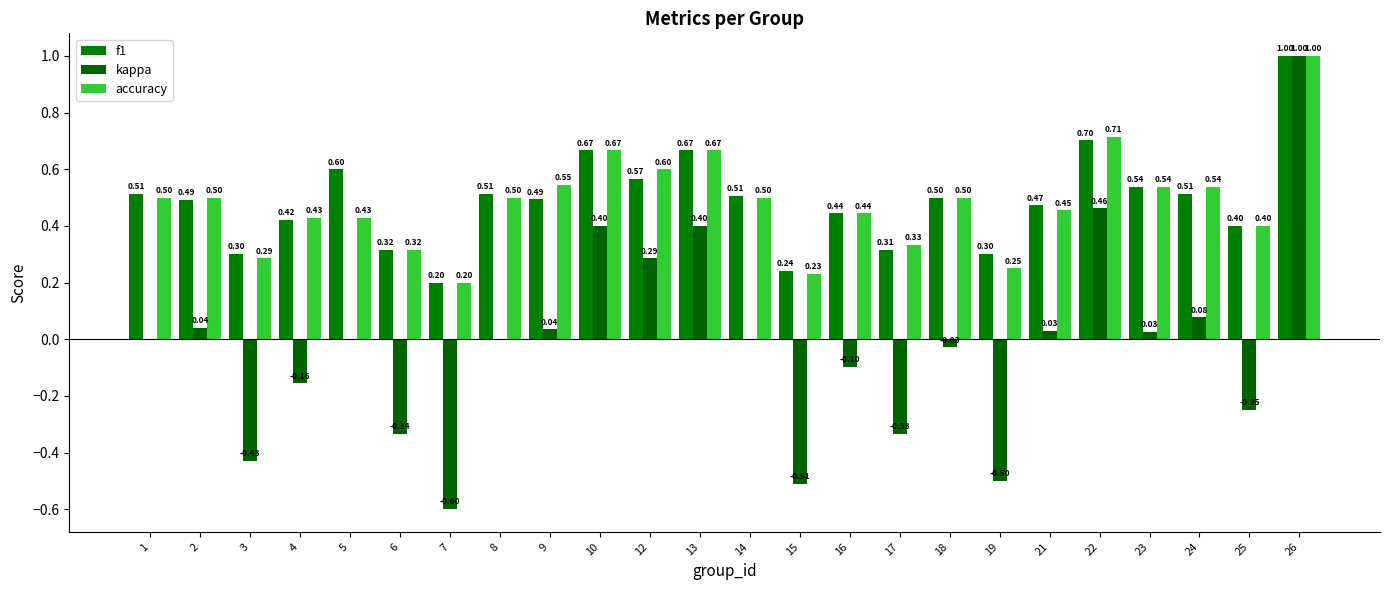

Reading left to right, transcribe all the data shown in this chart.

f1: 0.5	0.5	0.3	0.4	0.6	0.3	0.2	0.5	0.5	0.7	0.6	0.7	0.5	0.2	0.4	0.3	0.5	0.3	0.5	0.7	0.5	0.5	0.4	1.0
kappa: 0.0	0.0	-0.4	-0.2	0.0	-0.3	-0.6	0.0	0.0	0.4	0.3	0.4	0.0	-0.5	-0.1	-0.3	-0.0	-0.5	0.0	0.5	0.0	0.1	-0.2	1.0
accuracy: 0.5	0.5	0.3	0.4	0.4	0.3	0.2	0.5	0.5	0.7	0.6	0.7	0.5	0.2	0.4	0.3	0.5	0.2	0.5	0.7	0.5	0.5	0.4	1.0